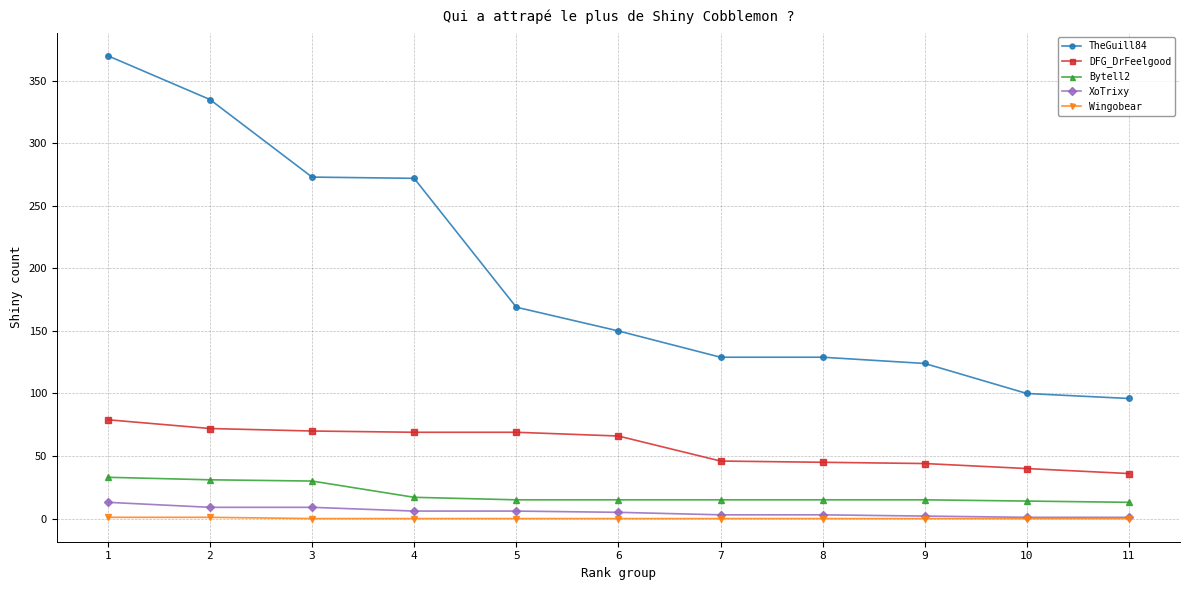

True or false: Wingobear and TheGuill84 cross at least once.

False